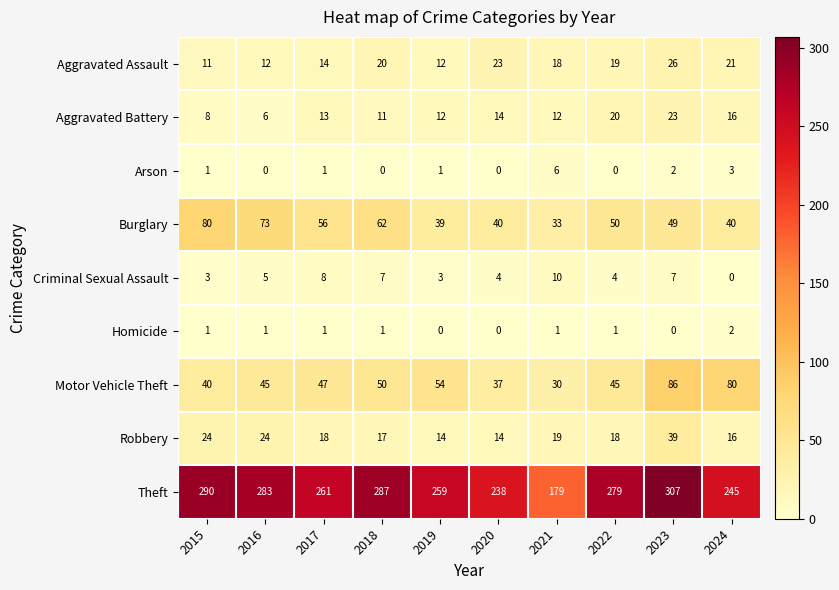

True or false: Criminal Sexual Assault has a value of 4 at 2023.

False